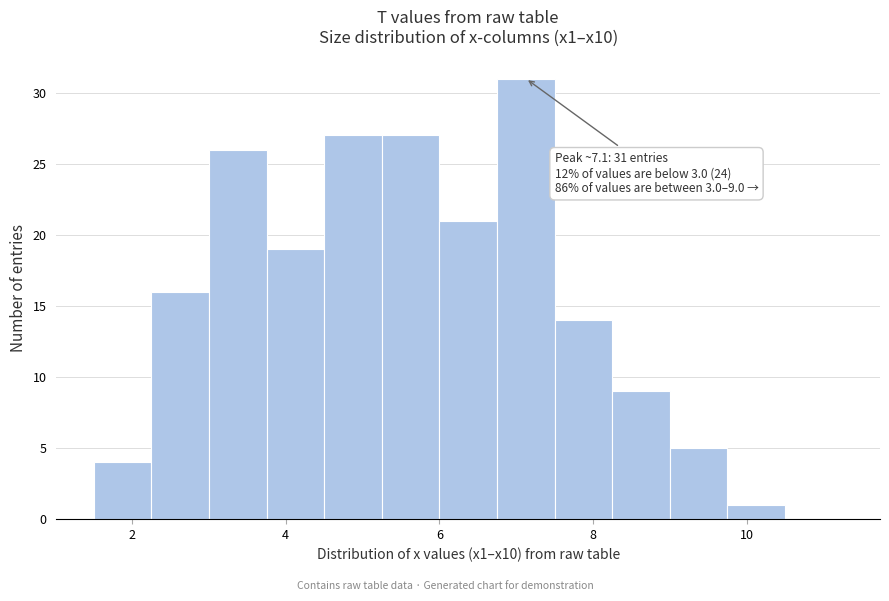

Around what value on the x-axis is the tallest bar? Give the approximate position of its centre, as read against the axis.

7.2